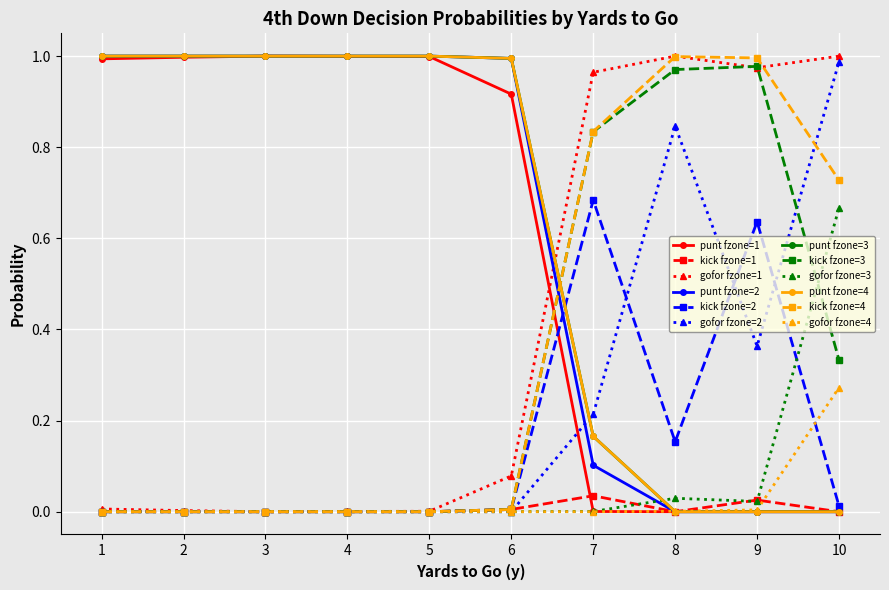

Reading left to right, extract all data points from this chart.

punt: 1.0	1.0	1.0	1.0	1.0	1.0	1.0	1.0	1.0	1.0	1.0	1.0	1.0	1.0	1.0	1.0	1.0	1.0	1.0	1.0	0.9	1.0	1.0	1.0	0.0	0.1	0.2	0.2	0.0	0.0	0.0	0.0	0.0	0.0	0.0	0.0	0.0	0.0	0.0	0.0
kick: 0.0	0.0	0.0	0.0	0.0	0.0	0.0	0.0	0.0	0.0	0.0	0.0	0.0	0.0	0.0	0.0	0.0	0.0	0.0	0.0	0.0	0.0	0.0	0.0	0.0	0.7	0.8	0.8	0.0	0.2	1.0	1.0	0.0	0.6	1.0	1.0	0.0	0.0	0.3	0.7
gofor: 0.0	0.0	0.0	0.0	0.0	0.0	0.0	0.0	0.0	0.0	0.0	0.0	0.0	0.0	0.0	0.0	0.0	0.0	0.0	0.0	0.1	0.0	0.0	0.0	1.0	0.2	0.0	0.0	1.0	0.8	0.0	0.0	1.0	0.4	0.0	0.0	1.0	1.0	0.7	0.3